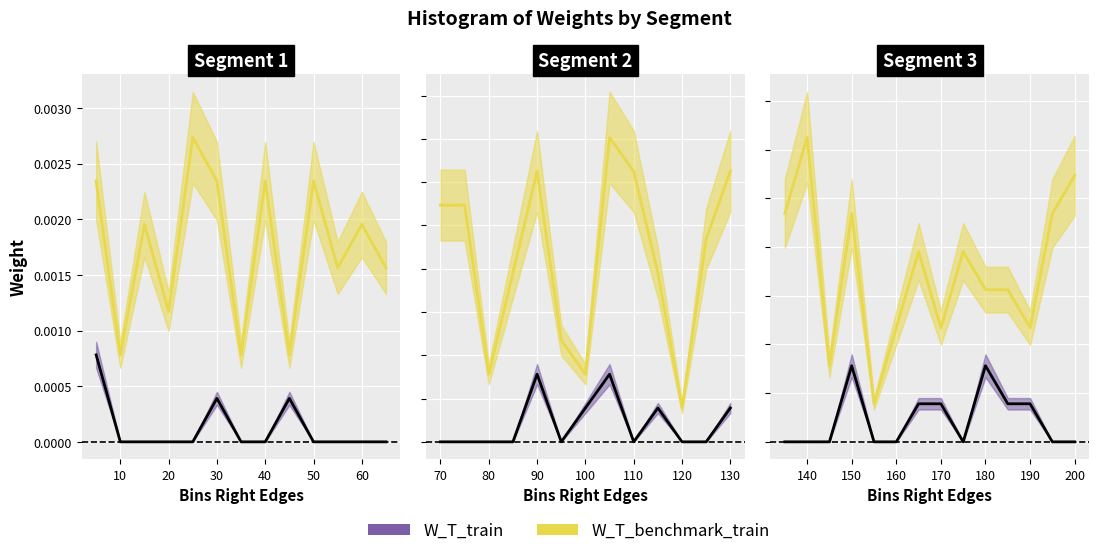

Rank the series at 35 from highest to lowest value.

W_T_benchmark_train, W_T_train